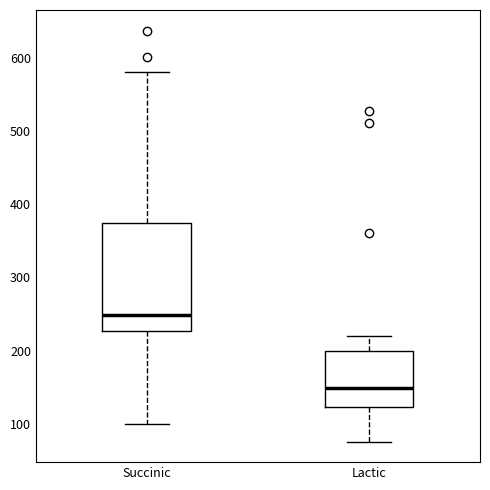

Which box has the lowest median line?

Lactic